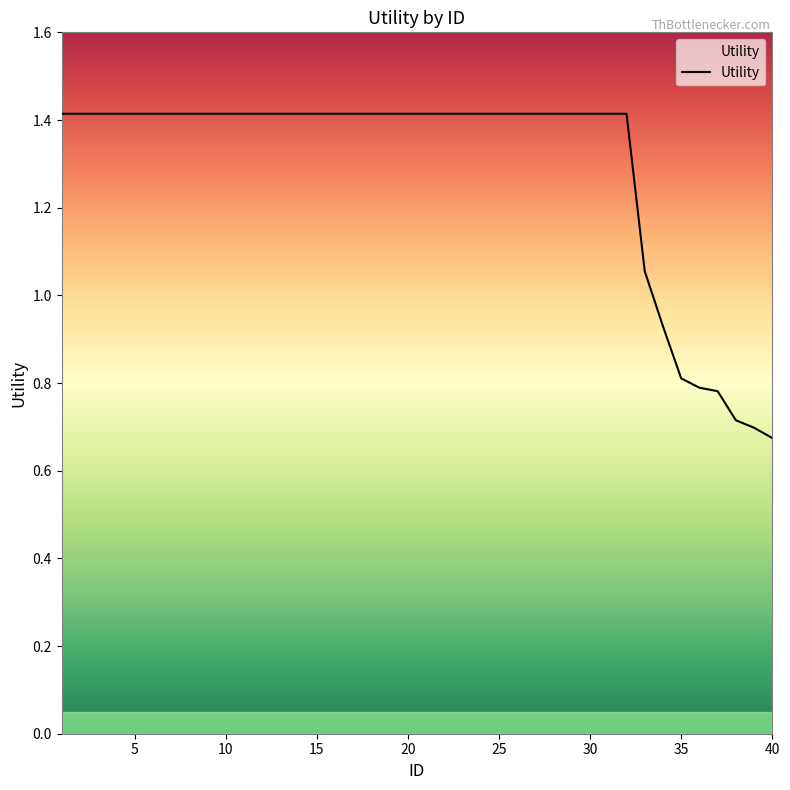

What is the greatest value displayed?

1.4